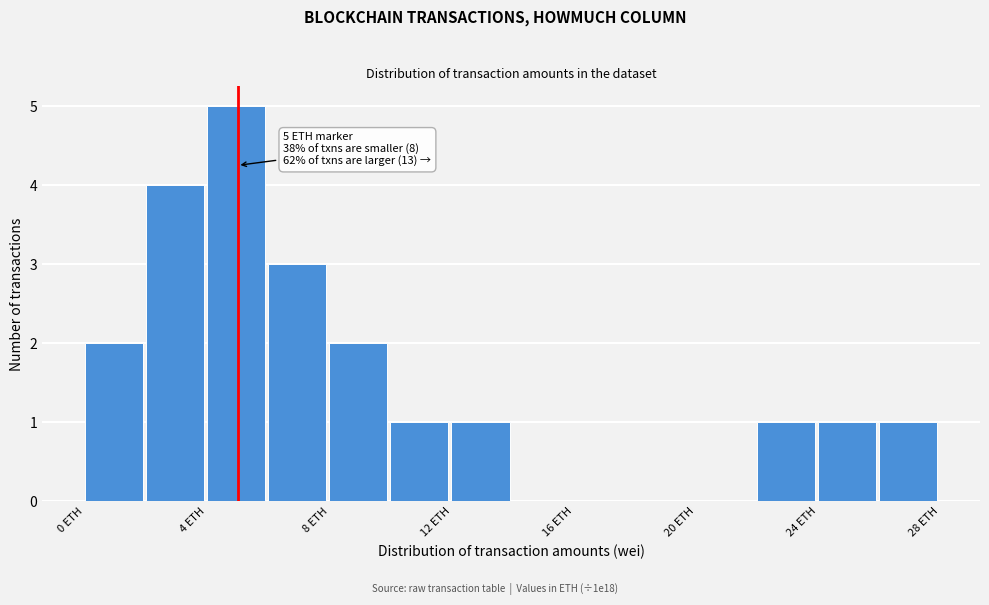

Which range on the x-axis has the tallest bar?

4 to 6